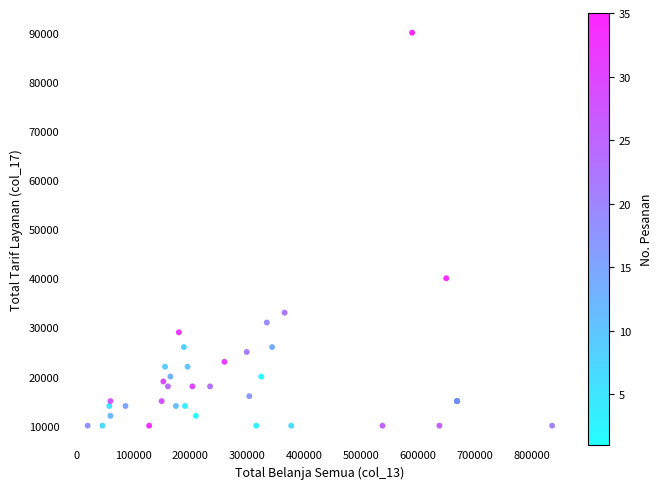

What Y value in the scatter plot is closest to 50000?

40000